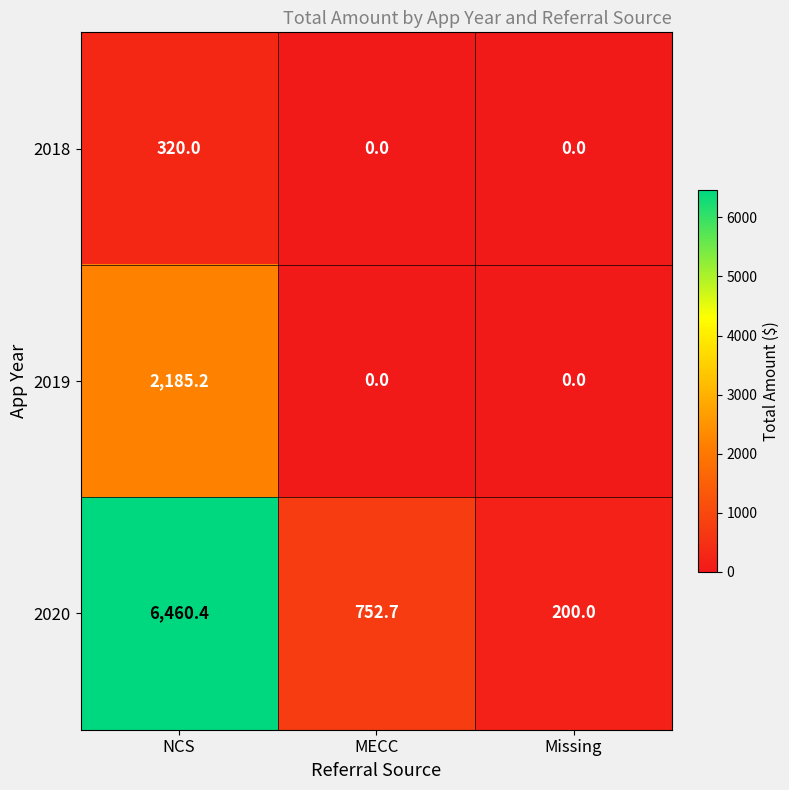

Which series has the largest total across all categories?

2020